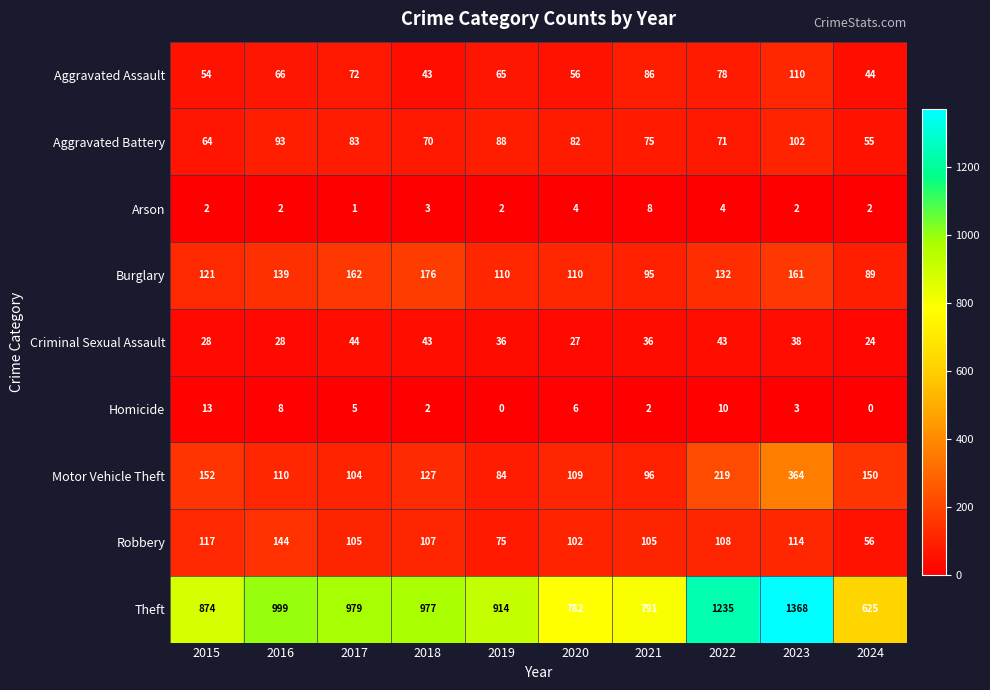

What is the spread (max minus min) of values at 2018?

975